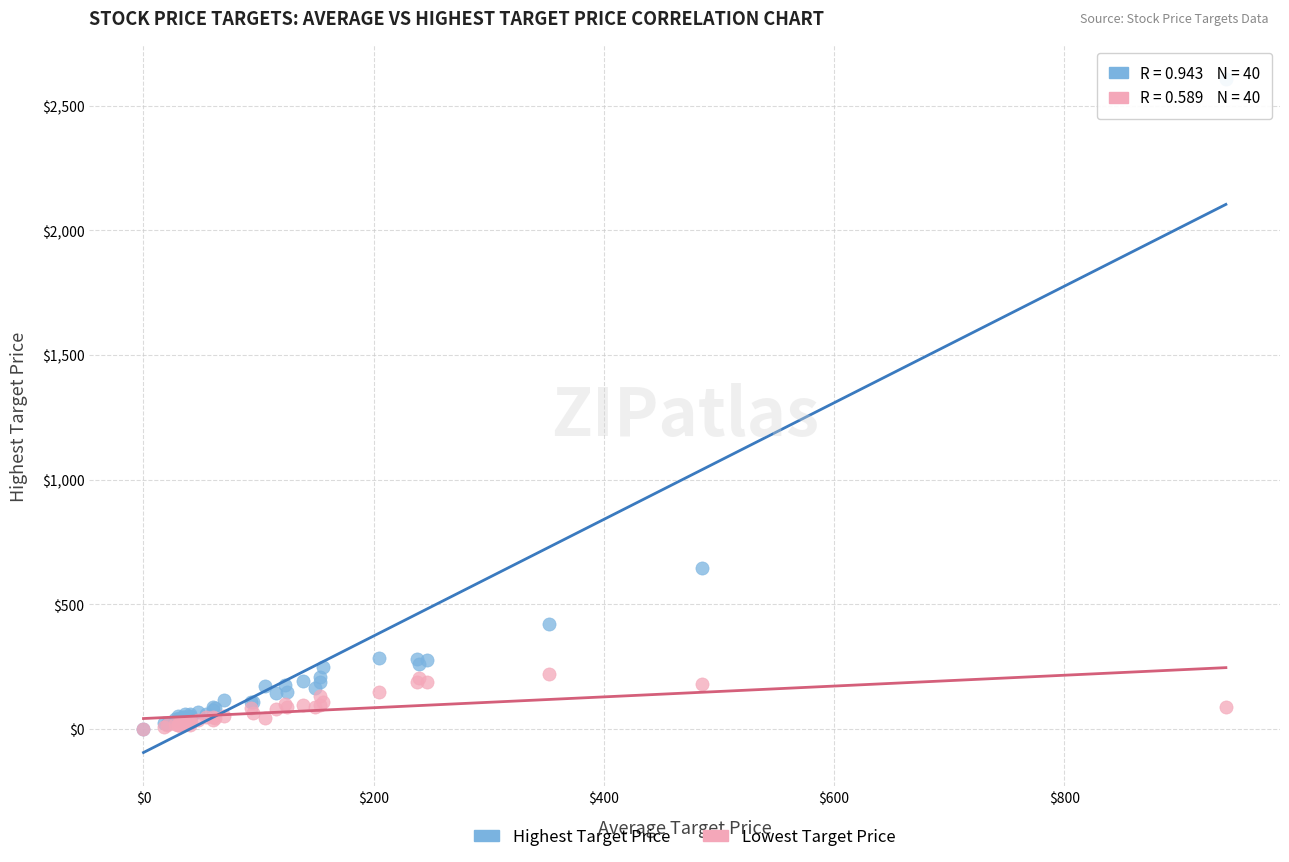

Across all series, what Y value is closest to 1304?

645.0